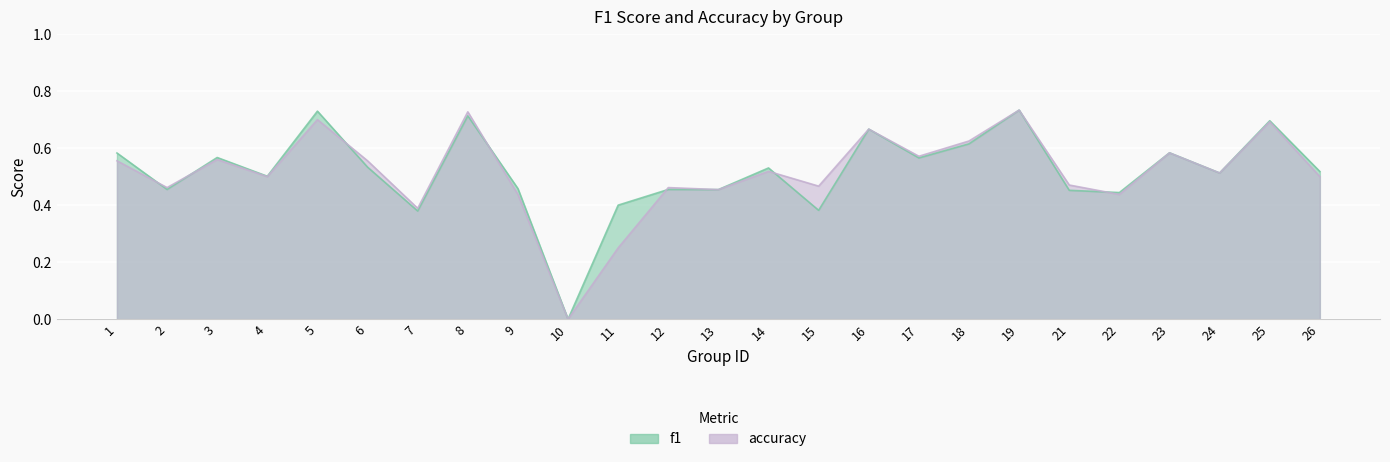

Between 8 and 14, which series saw the biggest shift?

accuracy